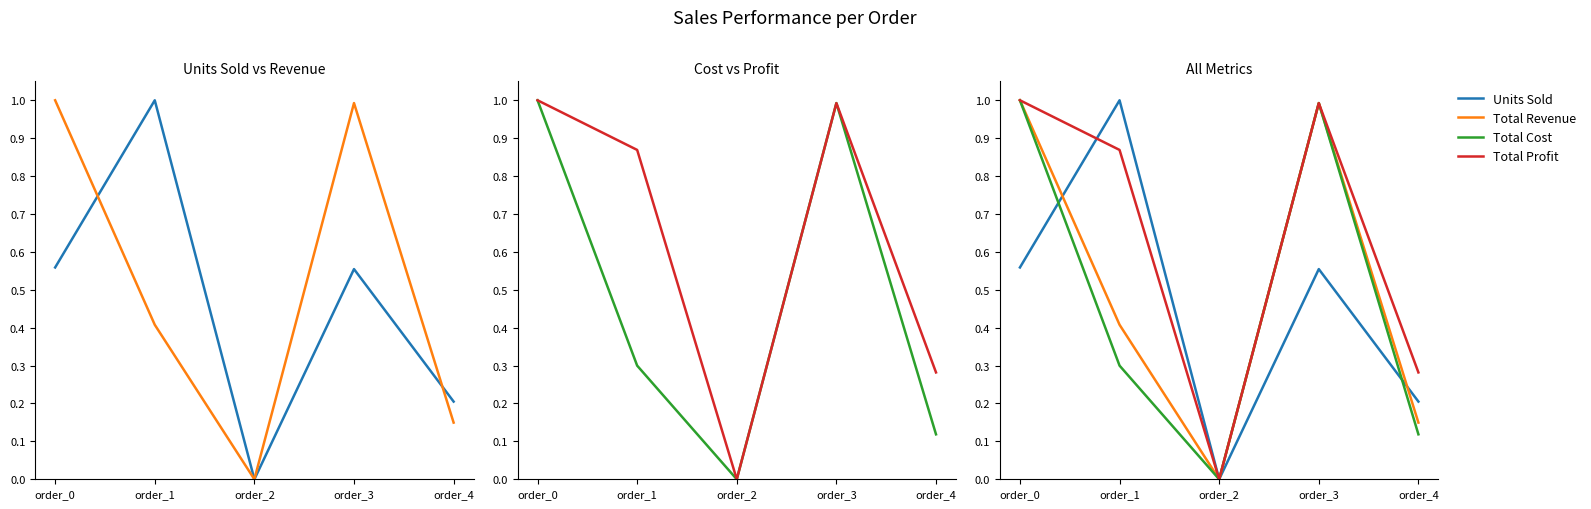

How many values in Total Cost are above zero?

4